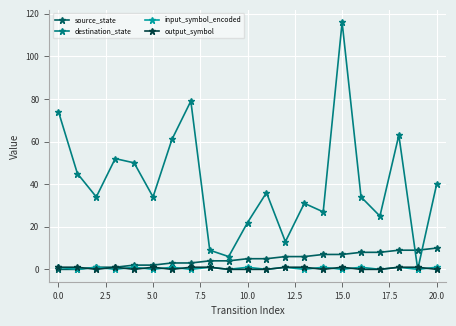

What is the greatest value displayed?

116